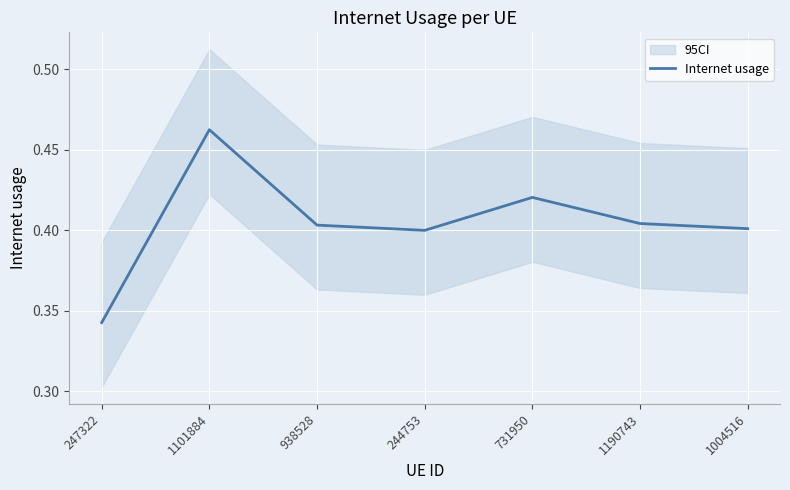

How many interior local peaks (higher than both neighbors) does the data have?

2